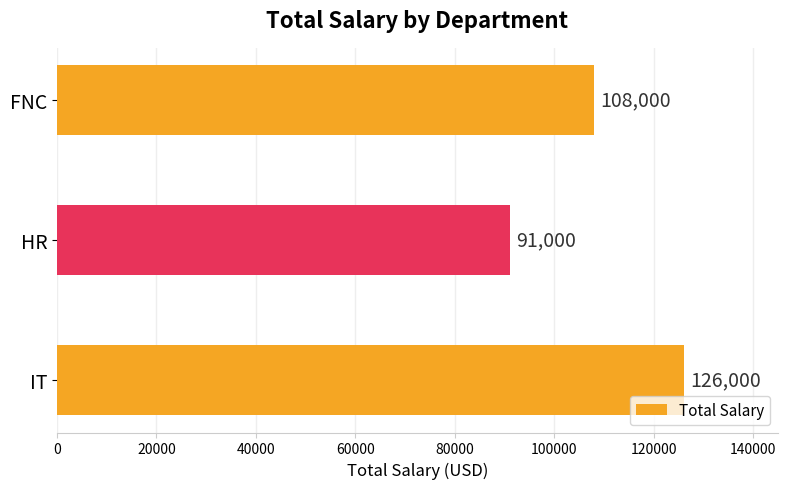

At which label is the value closest to 108500?

FNC